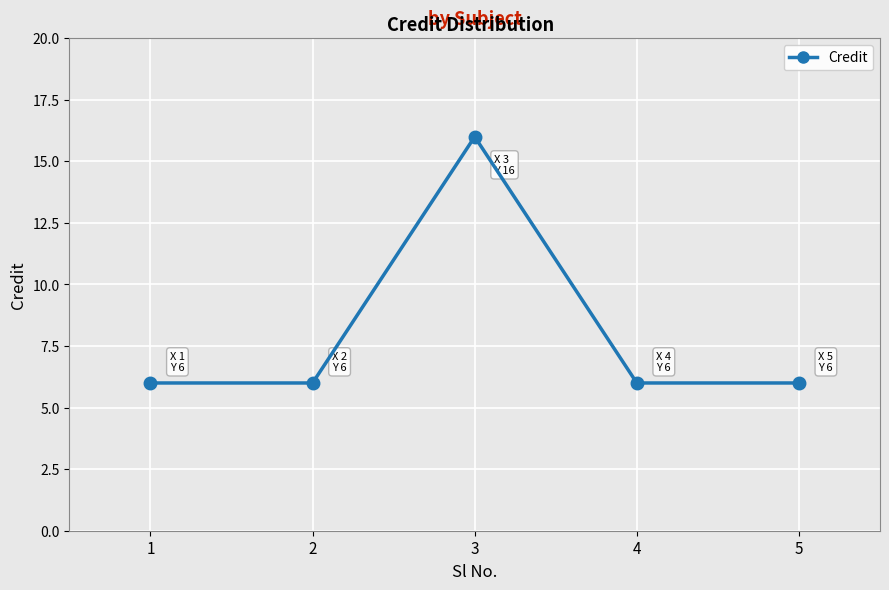

Reading left to right, what are all the values shown in this chart?

6	6	16	6	6